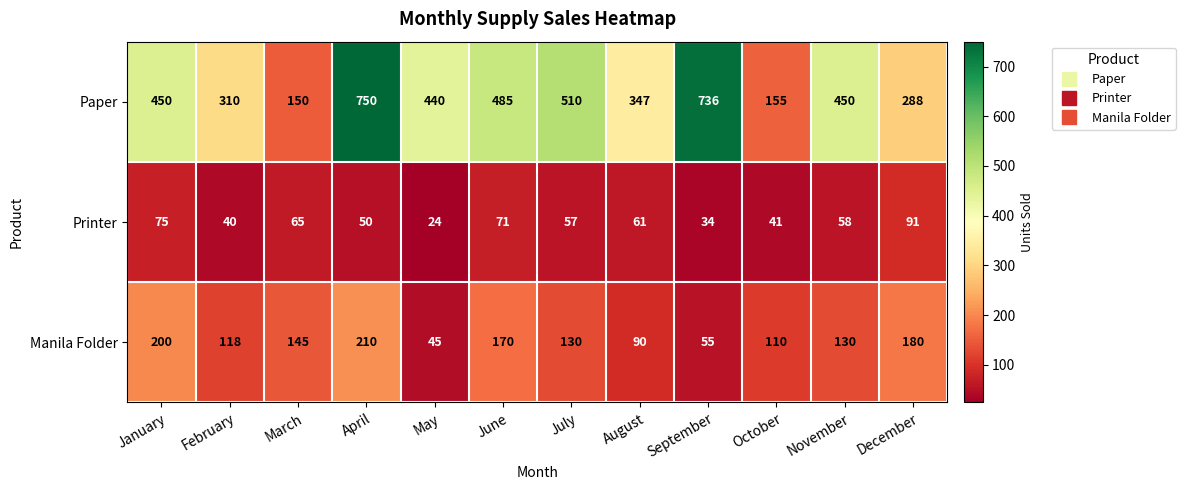

At which category is the sum across all series the highest?

April